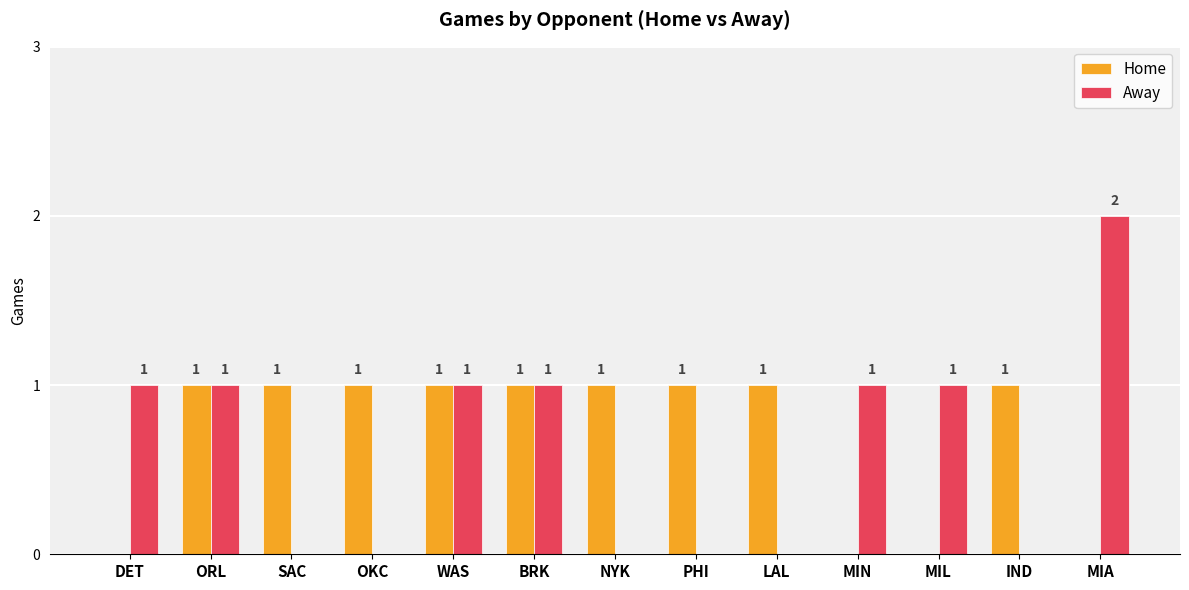

Is the value of Away at PHI greater than the value of Home at OKC?

No